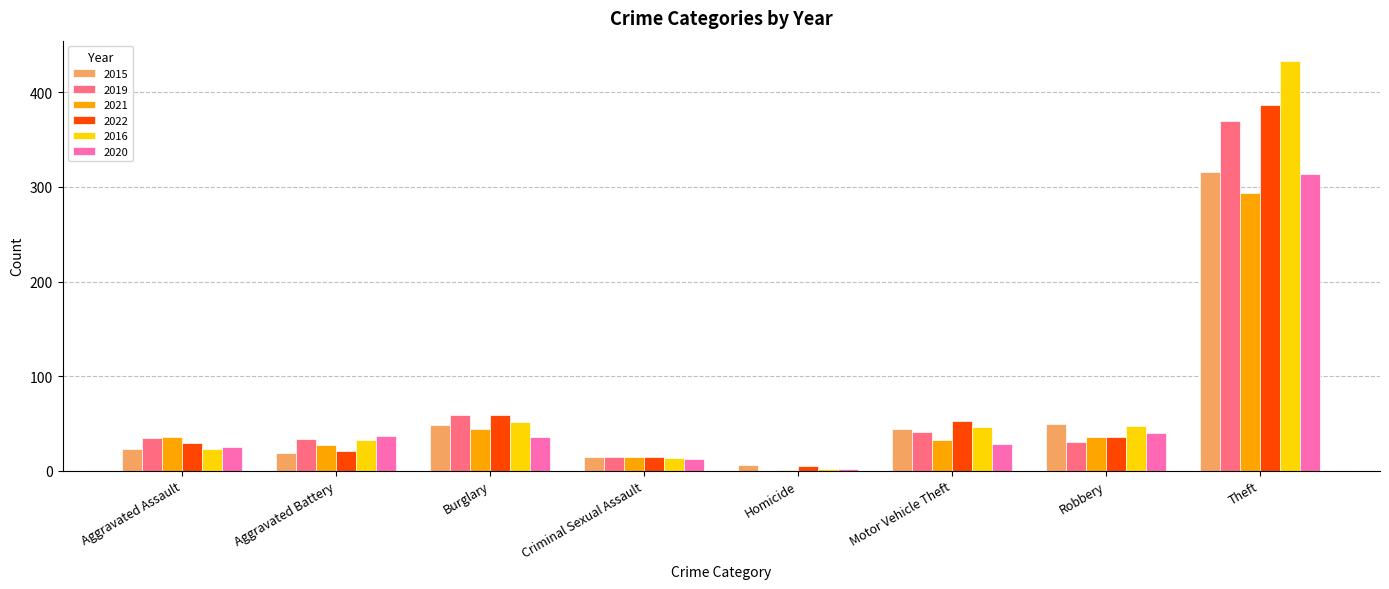

True or false: 2021 has a value of 14 at Criminal Sexual Assault.

True